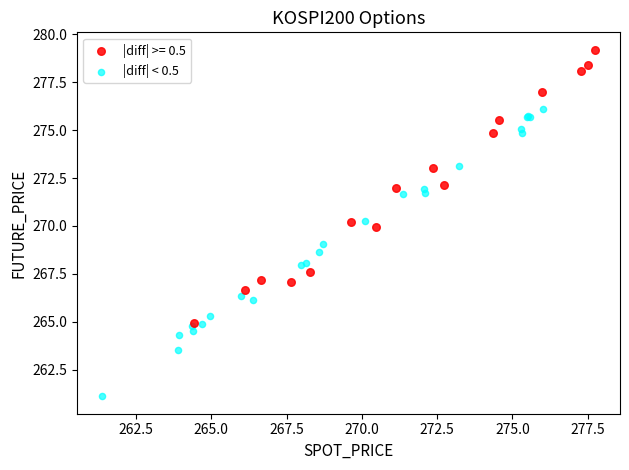

Which series contains the highest Y value?

|diff| >= 0.5